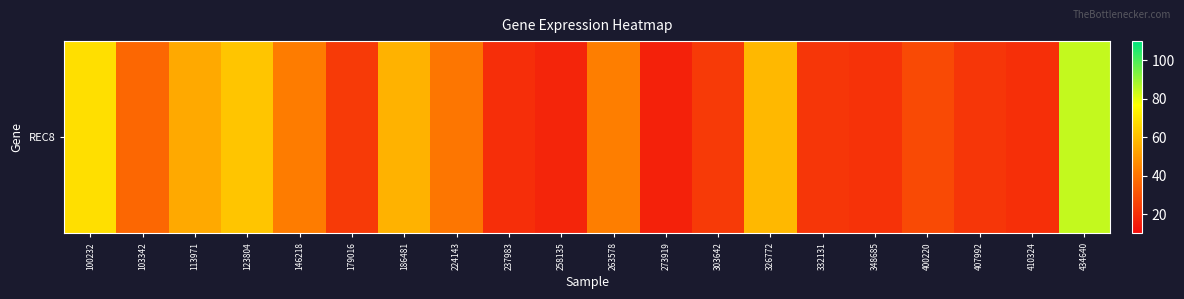

List the labels in order of value, smallest first.

273919, 258135, 237983, 410324, 348685, 332131, 407992, 179016, 303642, 400220, 103342, 224143, 146218, 263578, 113971, 186481, 326772, 123804, 100232, 434640